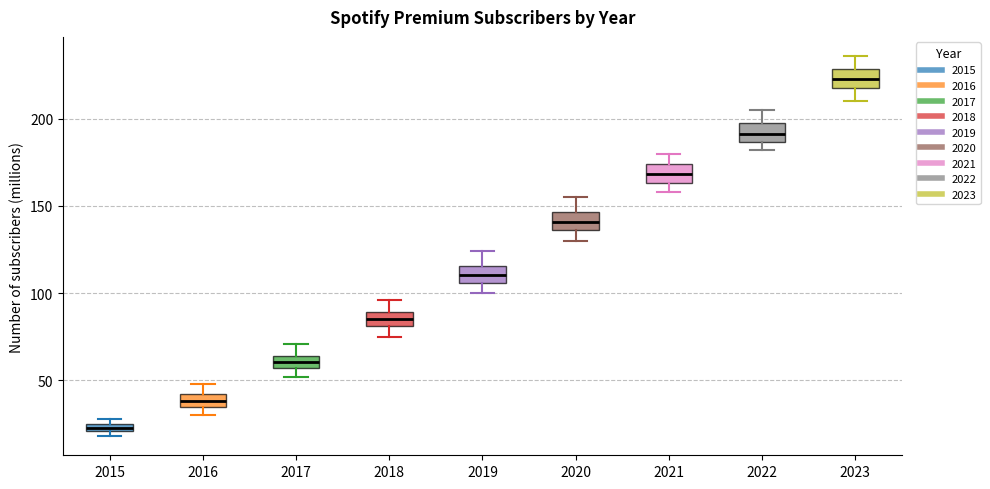

Which box's median line is the highest?

2023